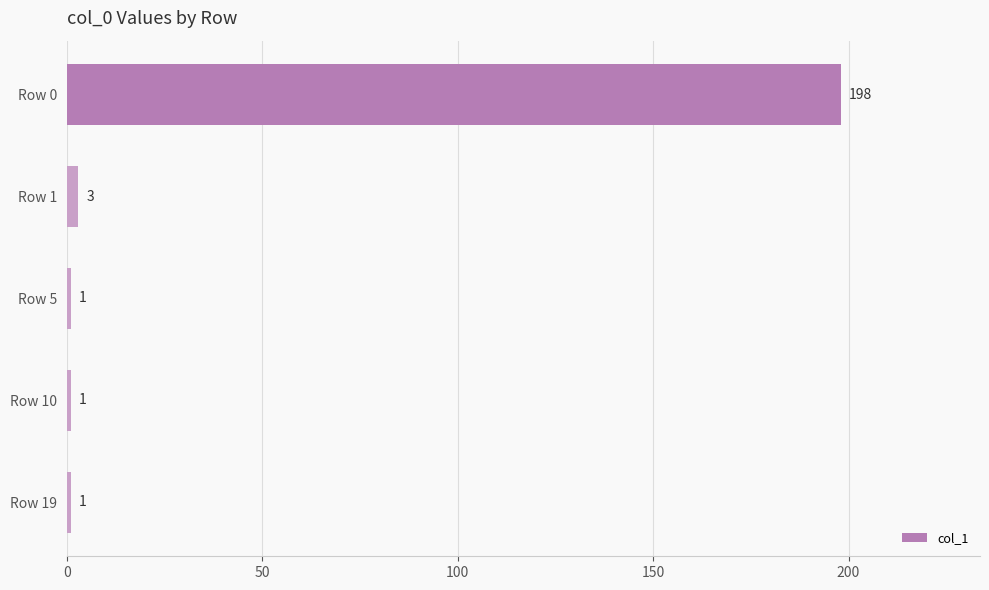

What is the maximum value shown in the chart?

198